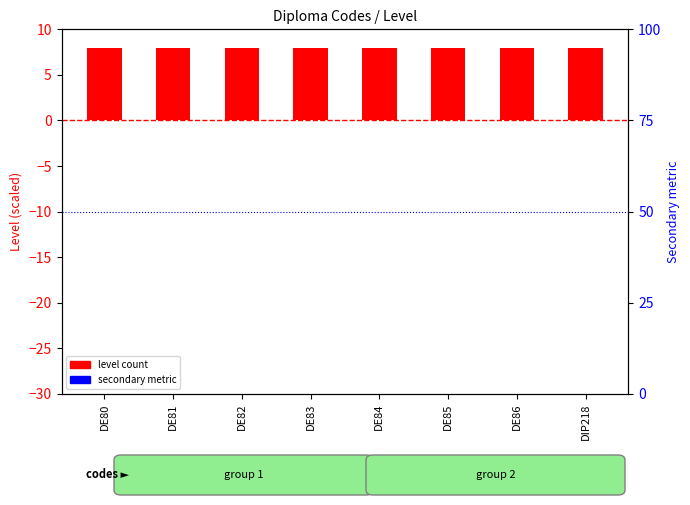

Which series has the widest spread of Y values?

secondary metric